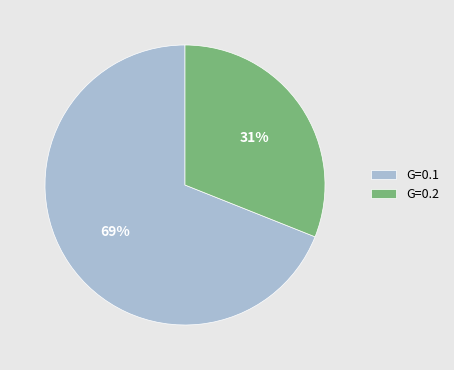

Does G=0.2 account for over 50% of the chart?

No